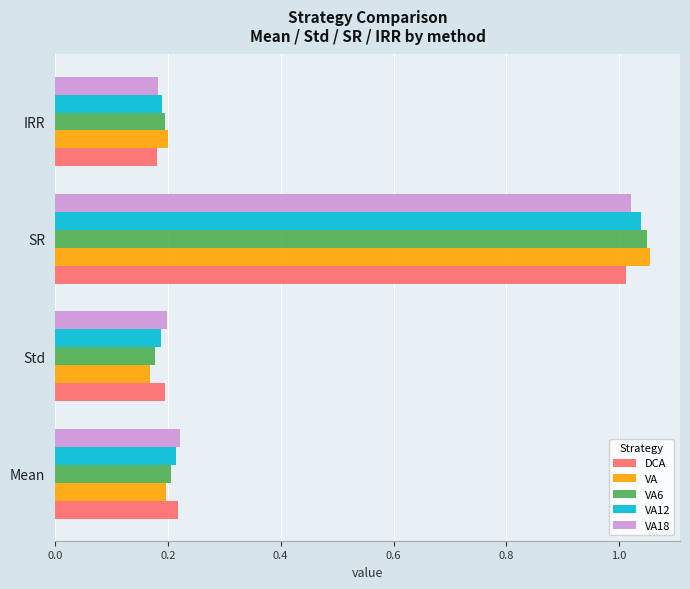

Between SR and IRR, which series saw the biggest shift?

VA